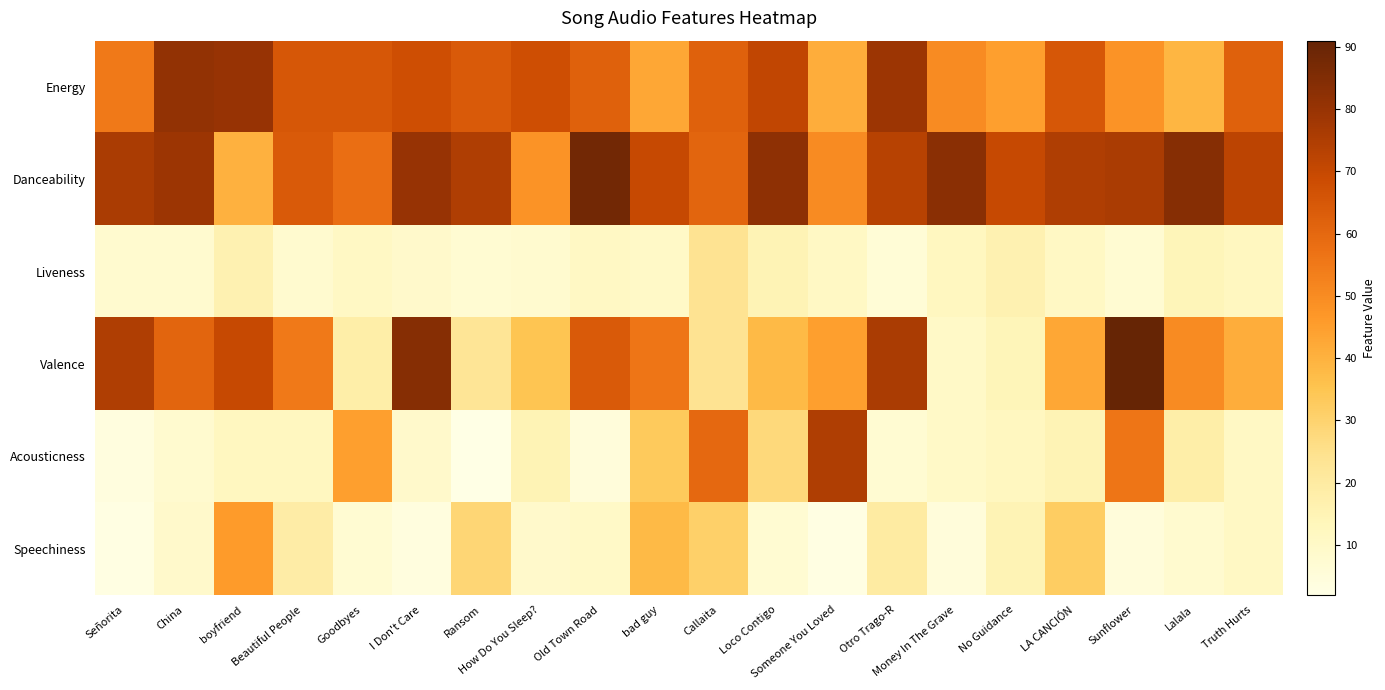

At how many categories does at least one series exceed 76?

9